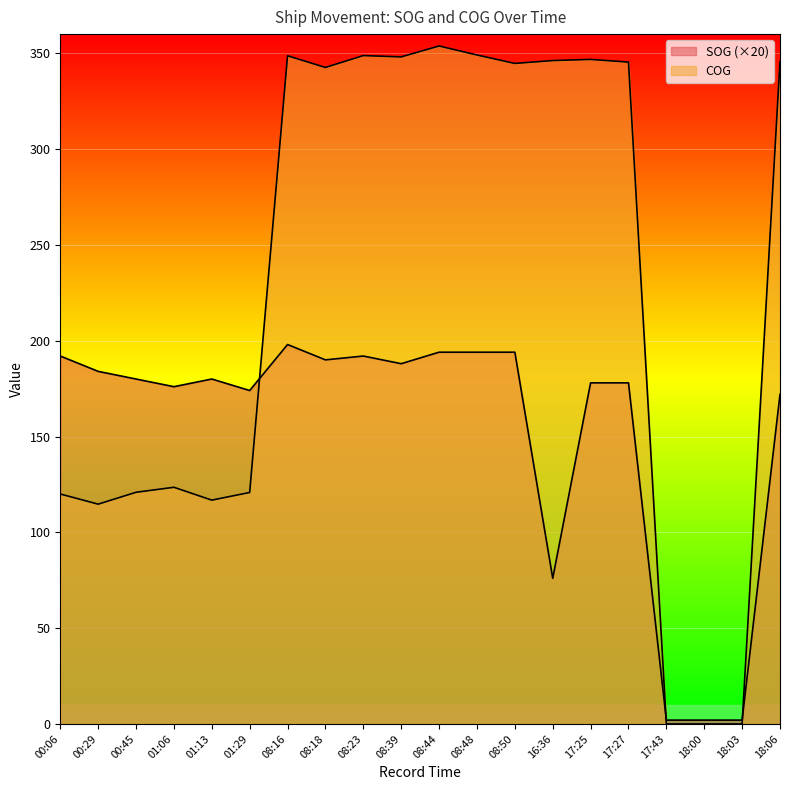

The SOG series shows 192.0 at 08:23. True or false?

True